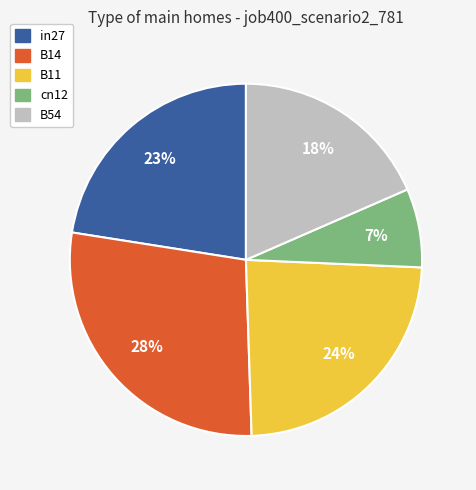

The B11 slice represents 10% of the pie. True or false?

False